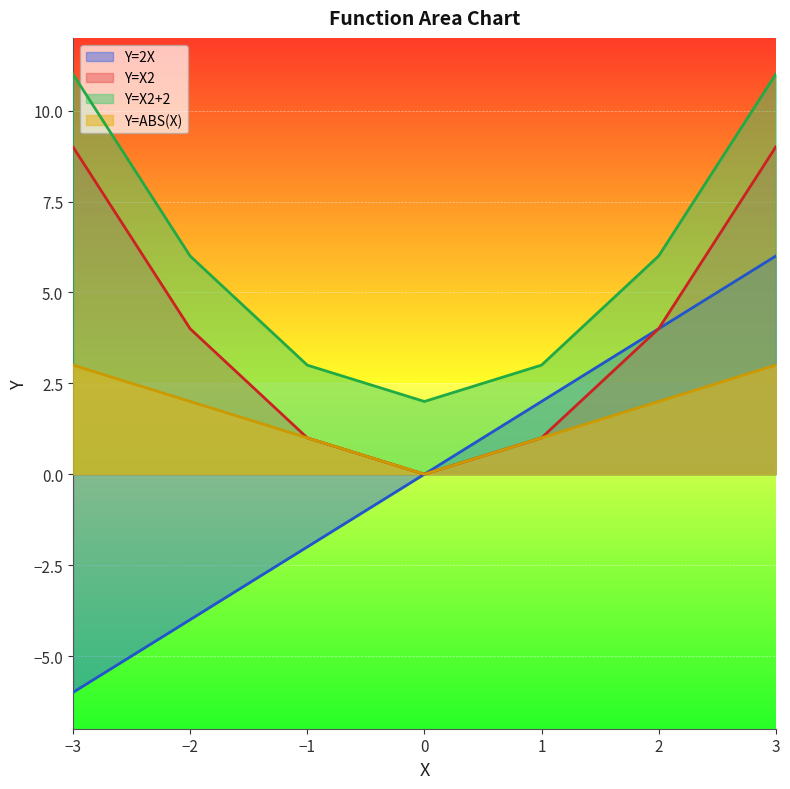

Is it true that Y=X2+2 equals 11 at −3?

True